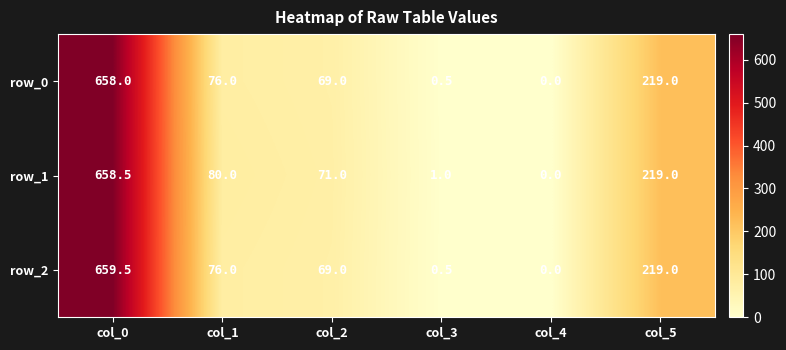

List the labels in order of row_0 value, largest first.

col_0, col_5, col_1, col_2, col_3, col_4